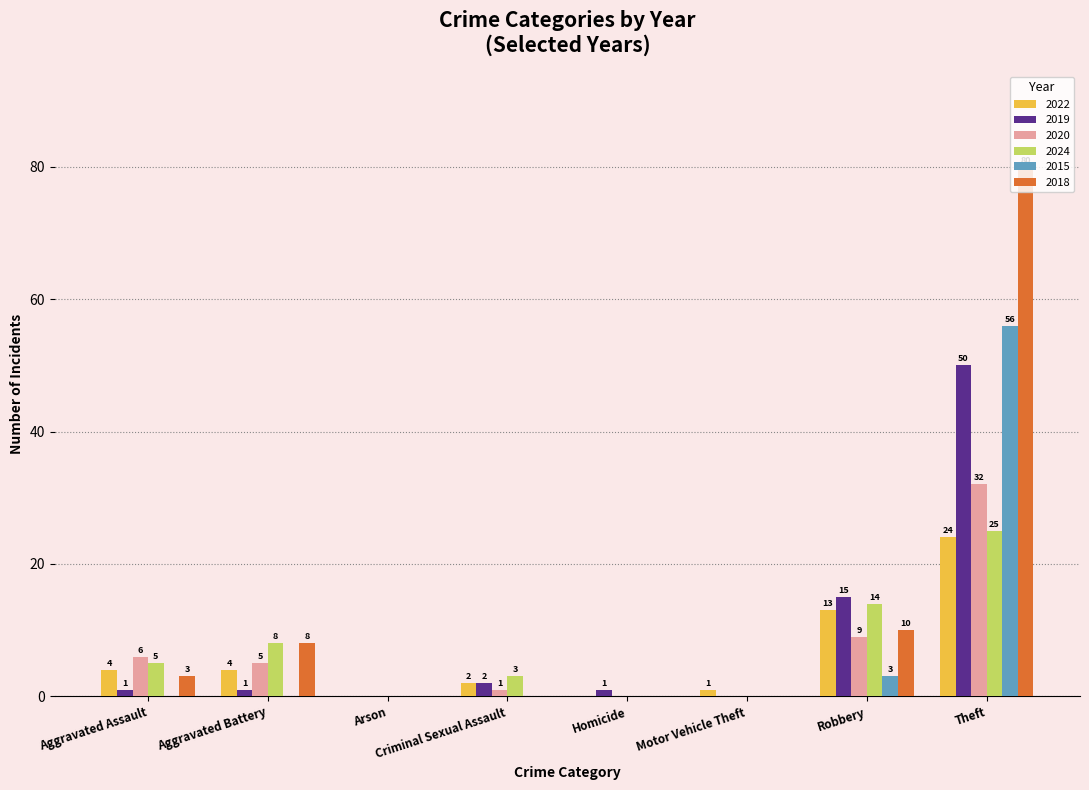

At which label is 2018 closest to 40?

Robbery